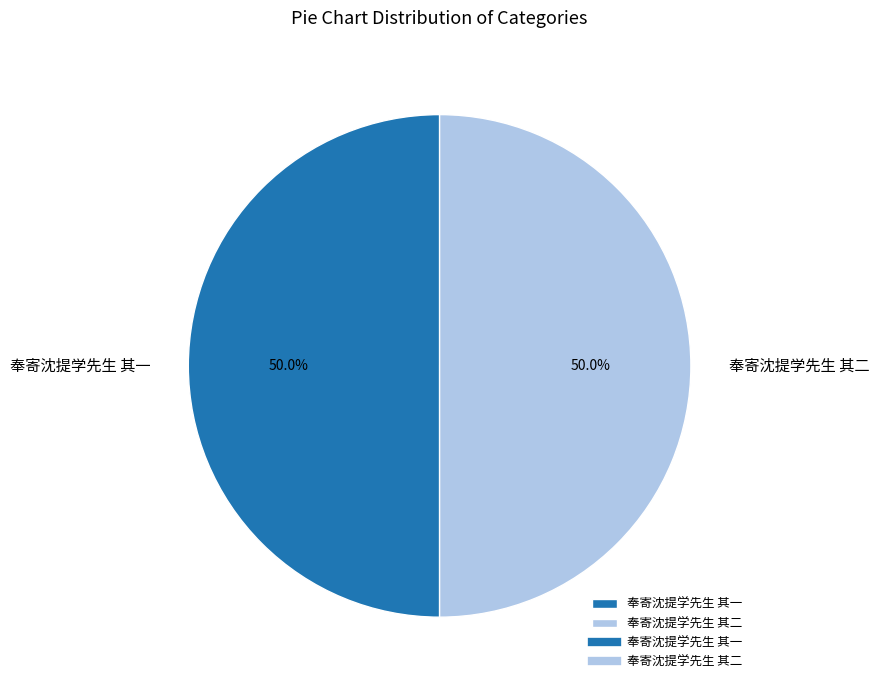

Approximately how many times larger is the value at 奉寄沈提学先生 其二 compared to 奉寄沈提学先生 其一?

1.0